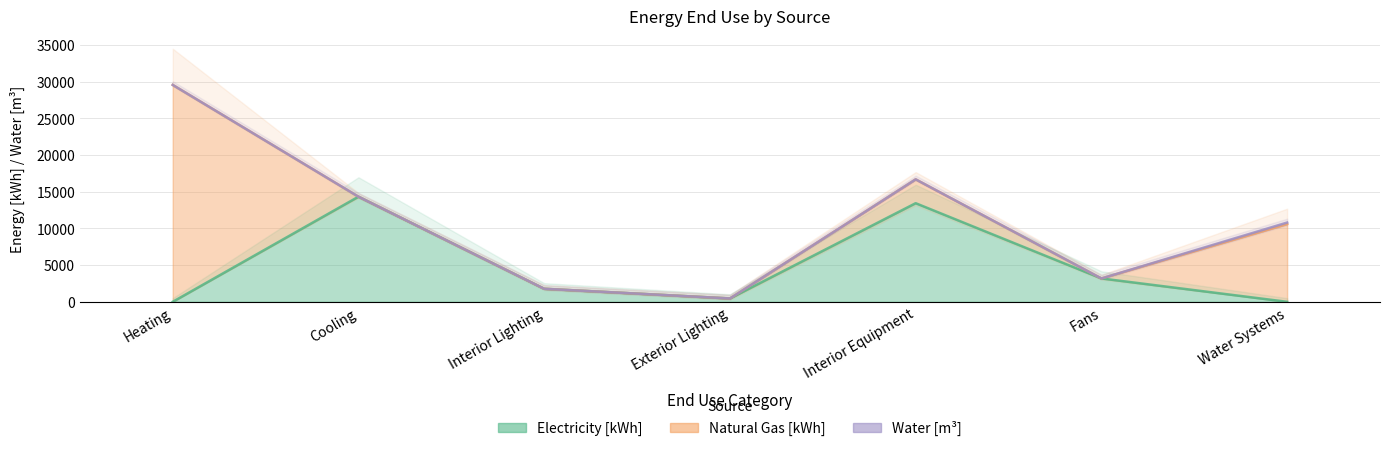

Is it true that Natural Gas [kWh] equals 0.0 at Interior Lighting?

True